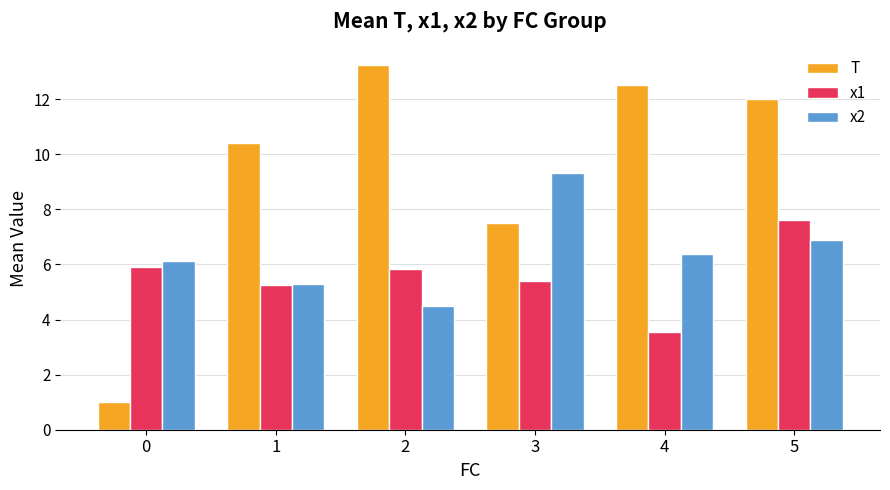

What is the value of the x2 bar at the 6th from the left?

6.9